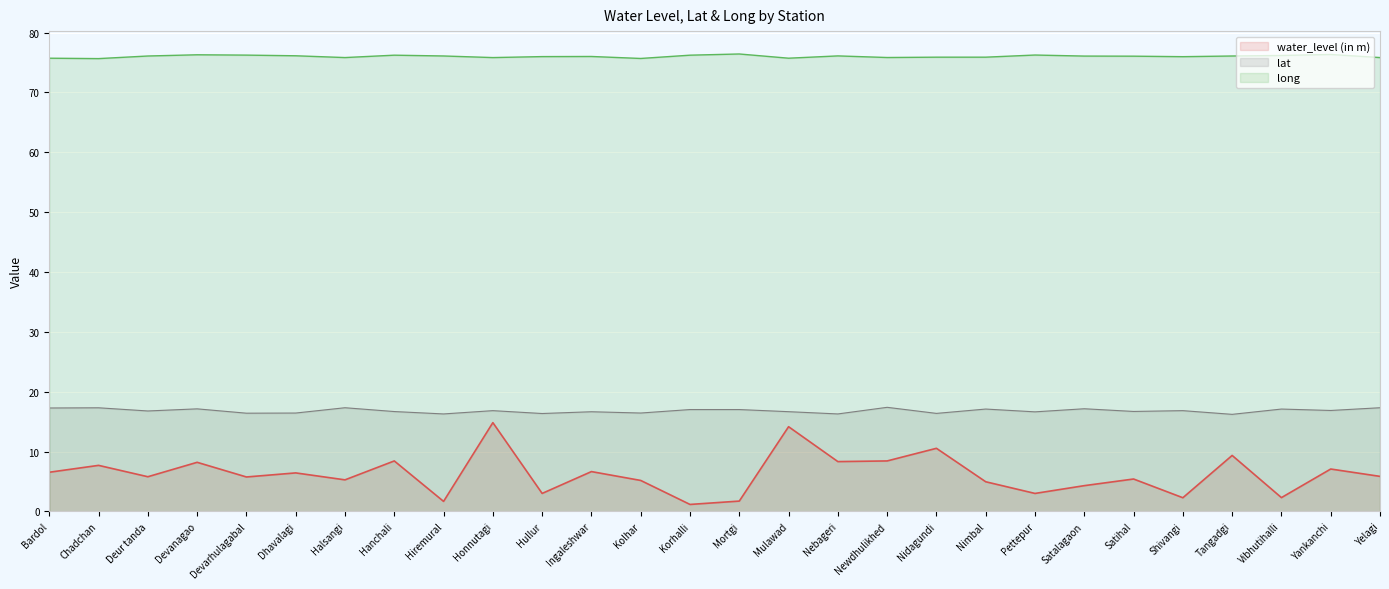

What is the average value of the long series?

76.0